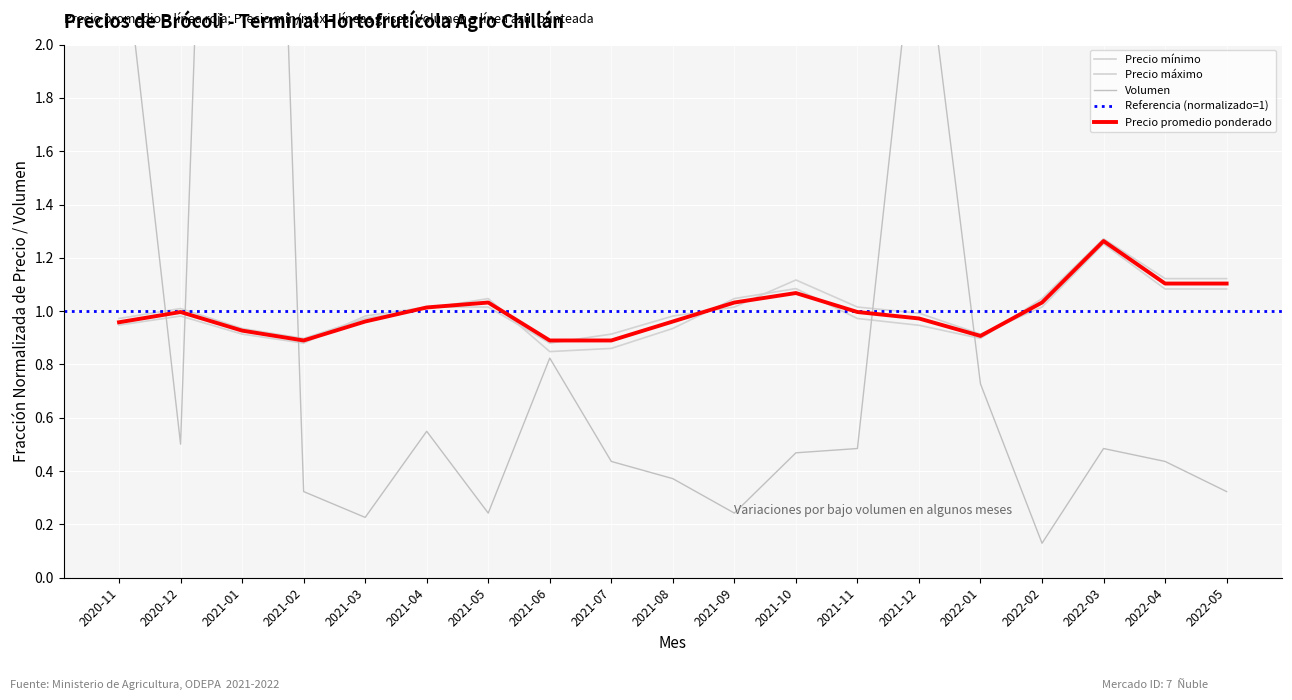

Reading right to left, transcribe all the data shown in this chart.

Precio promedio ponderado: 1.1	1.1	1.3	1.0	0.9	1.0	1.0	1.1	1.0	1.0	0.9	0.9	1.0	1.0	1.0	0.9	0.9	1.0	1.0
Precio mínimo: 1.1	1.1	1.3	1.0	0.9	0.9	1.0	1.1	1.0	0.9	0.9	0.8	1.0	1.0	1.0	0.9	0.9	1.0	1.0
Precio máximo: 1.1	1.1	1.3	1.0	0.9	1.0	1.0	1.1	1.0	1.0	0.9	0.9	1.0	1.0	1.0	0.9	0.9	1.0	0.9
Volumen: 0.3	0.4	0.5	0.1	0.7	2.6	0.5	0.5	0.2	0.4	0.4	0.8	0.2	0.5	0.2	0.3	7.1	0.5	2.5